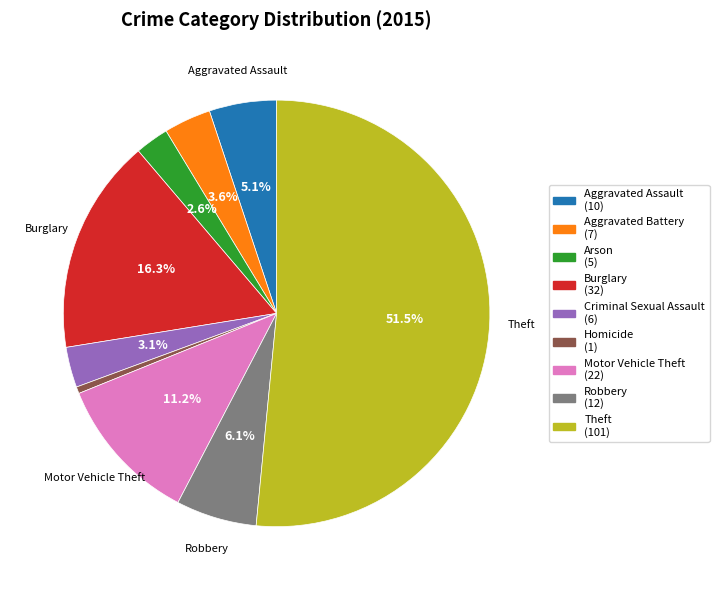

True or false: Aggravated Assault accounts for 5% of the total.

True